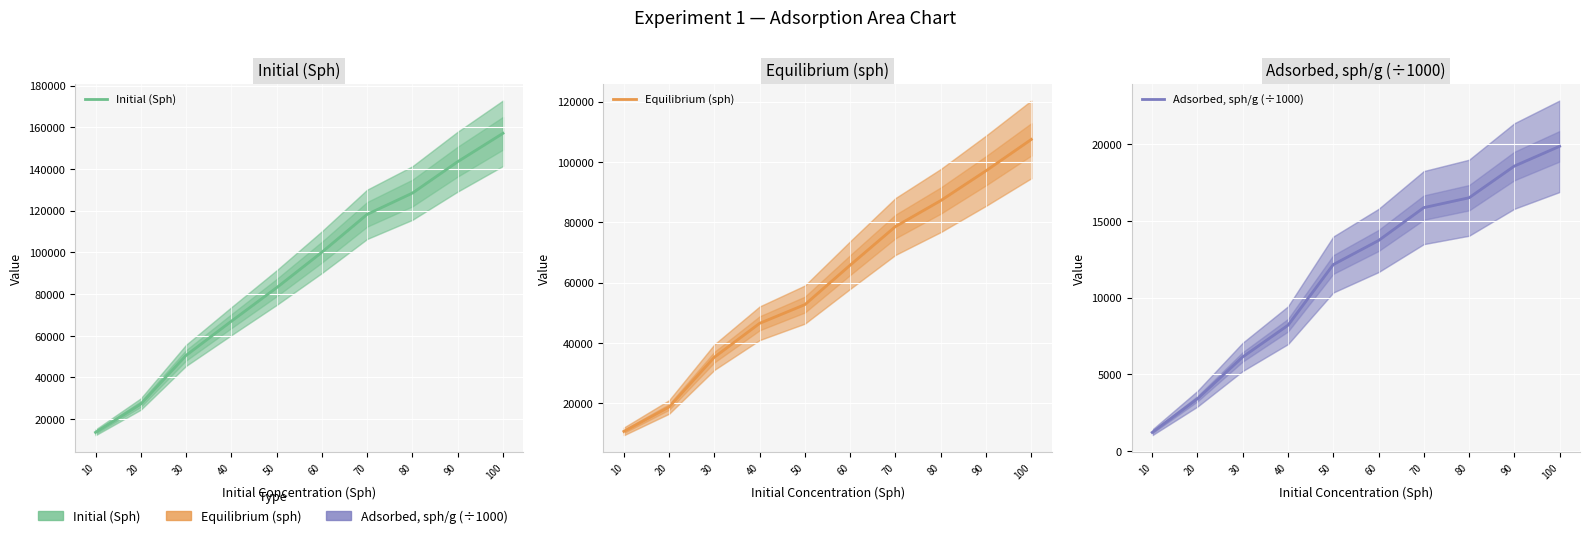

What is the sum of all Adsorbed, sph/g (÷1000) values?

115713.2